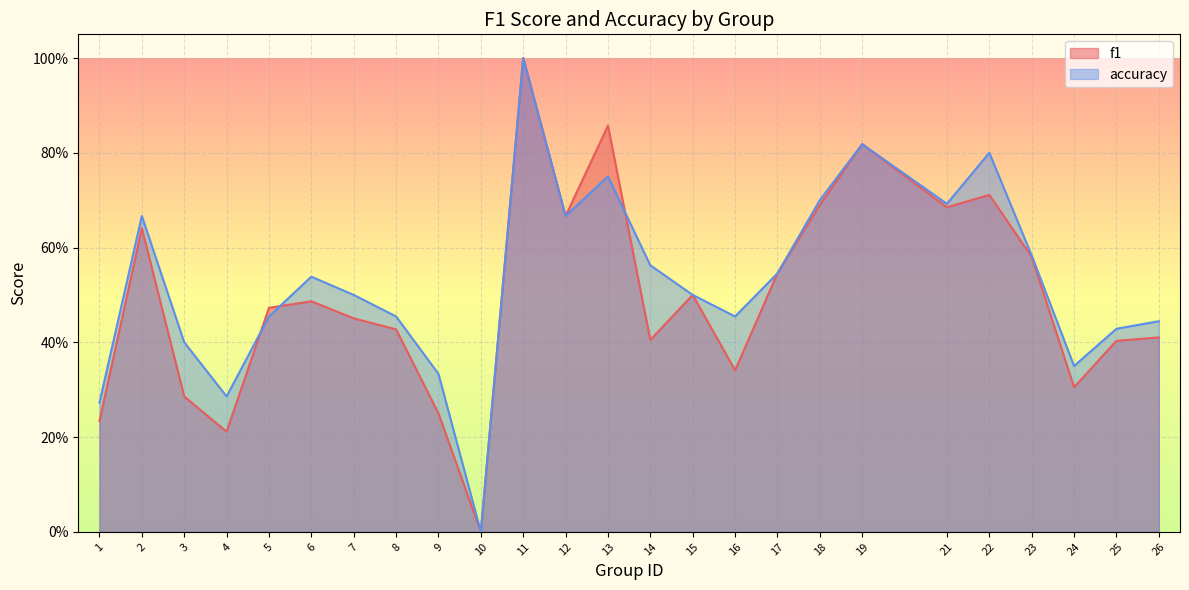

What is the average value of the f1 series?

0.5